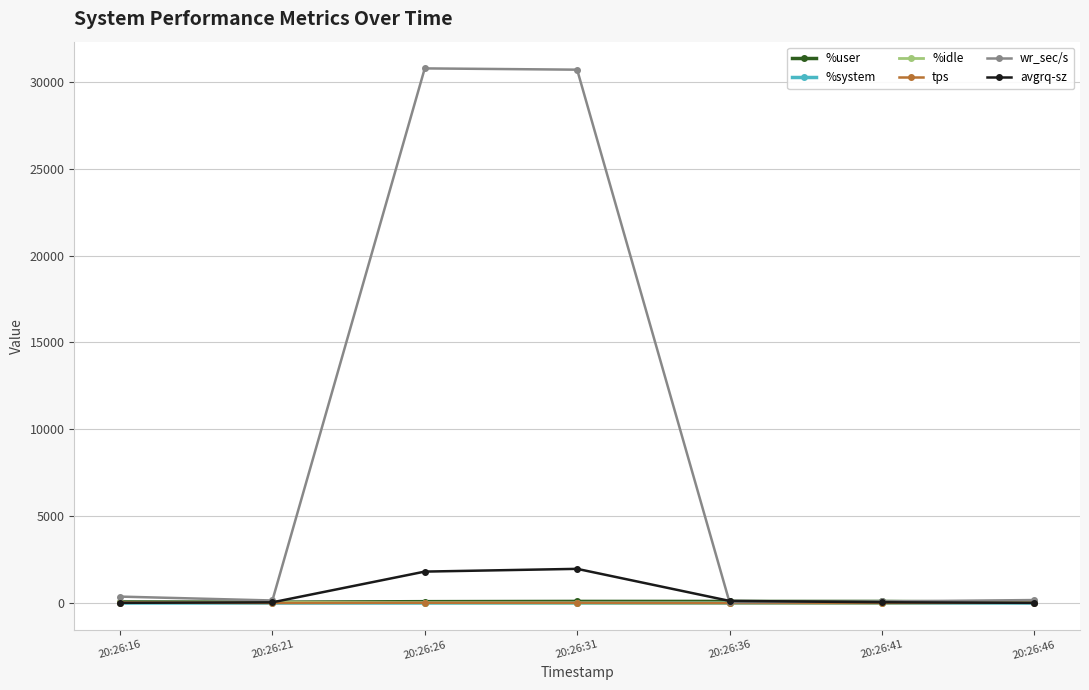

Which series has the widest spread of values?

wr_sec/s